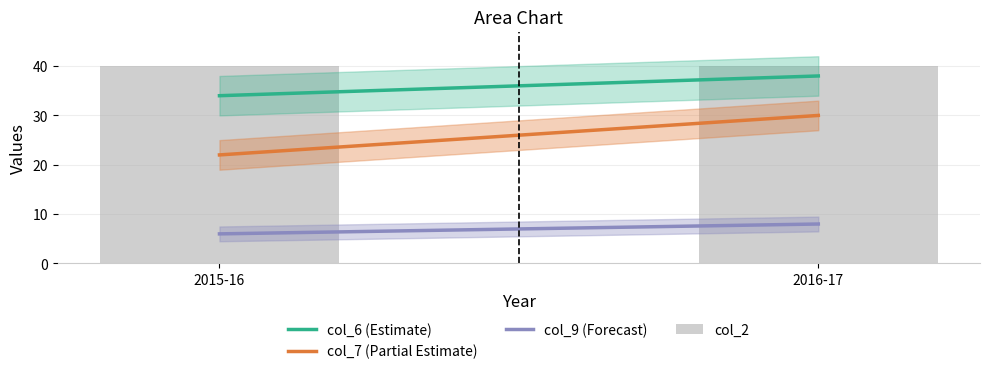

Which series has the largest range (max minus min)?

col_7 (Partial Estimate)